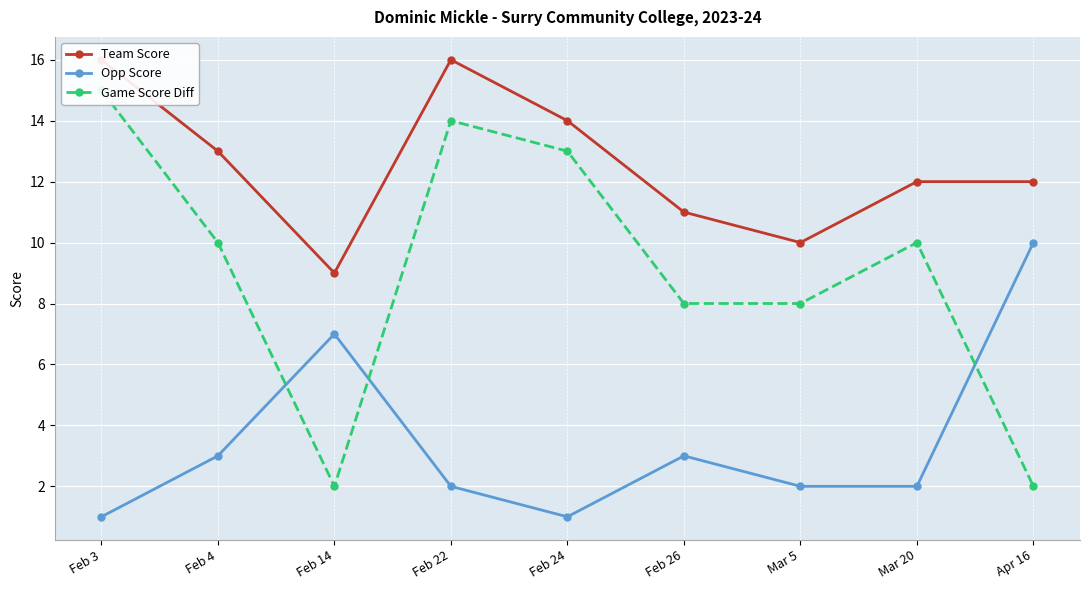

What are all the series names shown in the legend?

Team Score, Opp Score, Game Score Diff